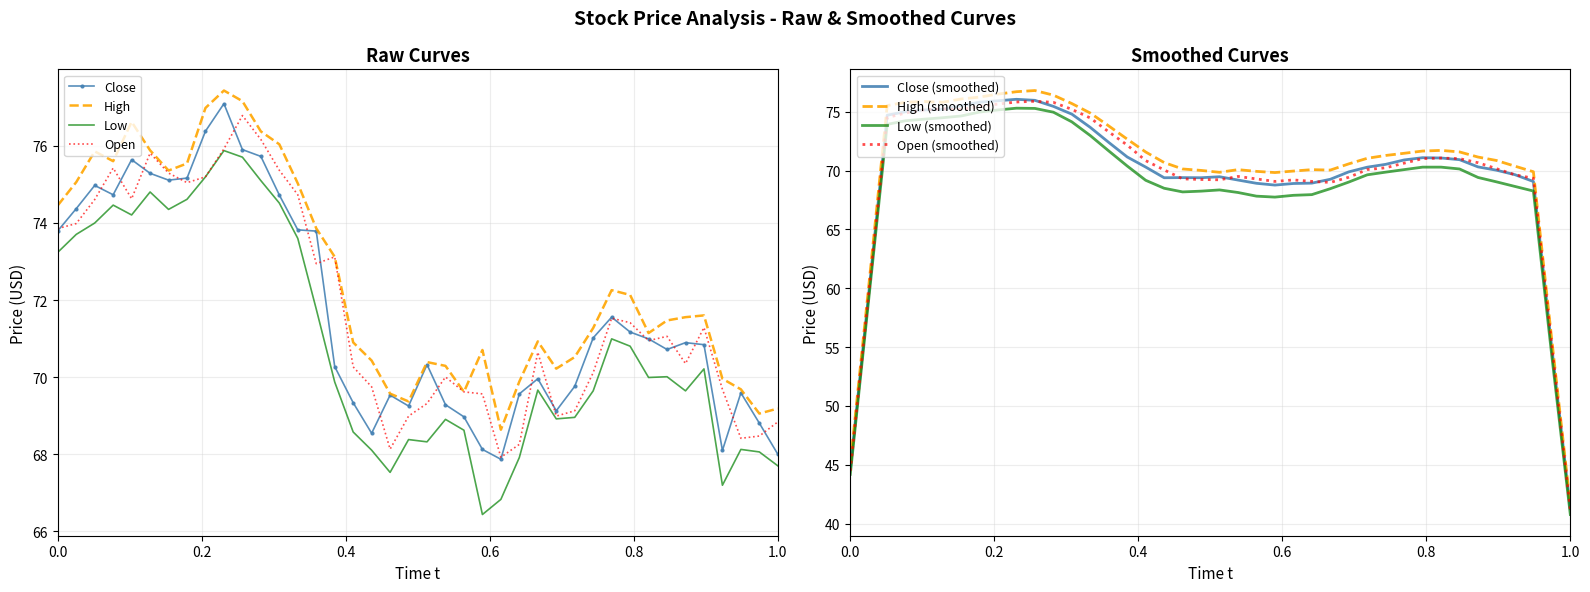

True or false: Close and High cross at least once.

False